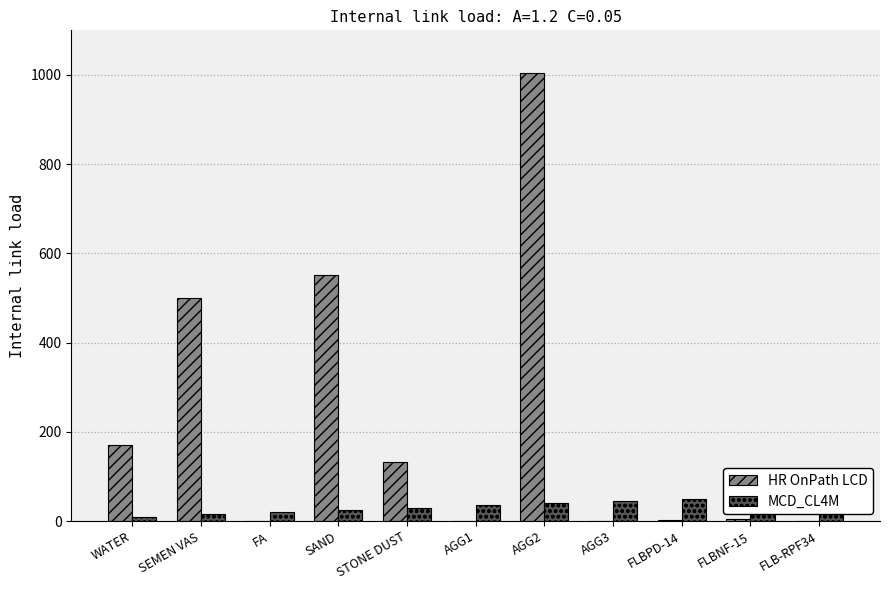

Rank the series by their maximum value, from highest to lowest.

HR OnPath LCD, MCD_CL4M